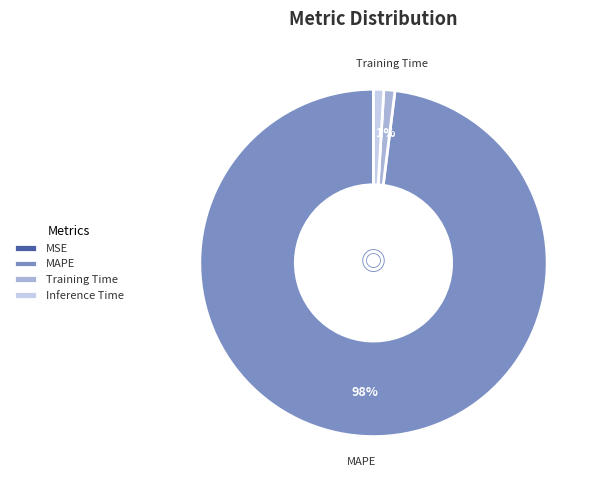

Is there a majority slice in this chart?

Yes